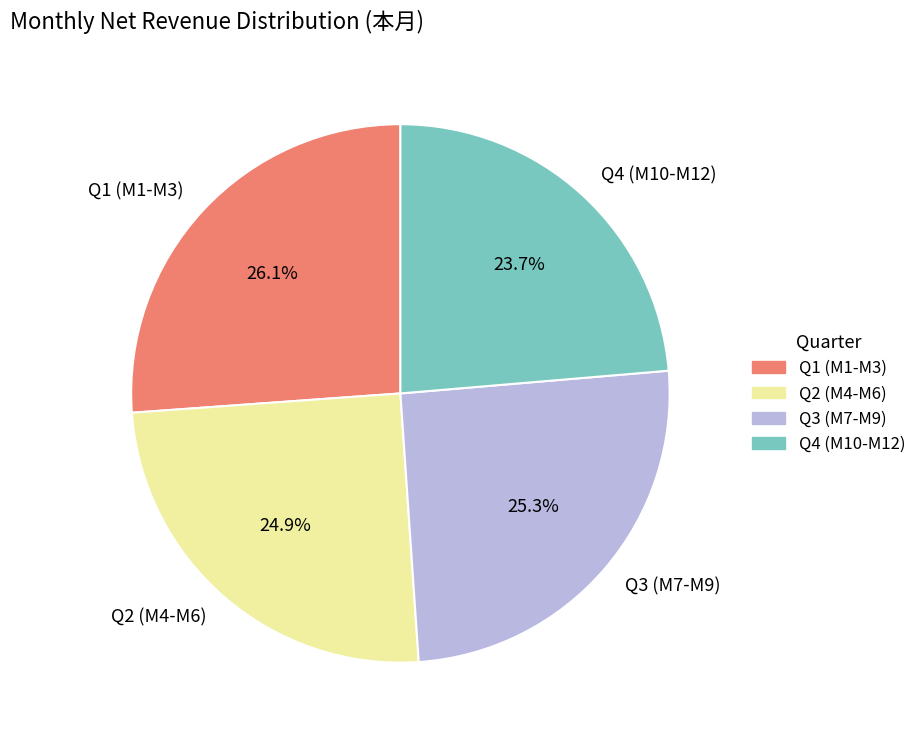

Is Q2 (M4-M6) the majority of the pie?

No